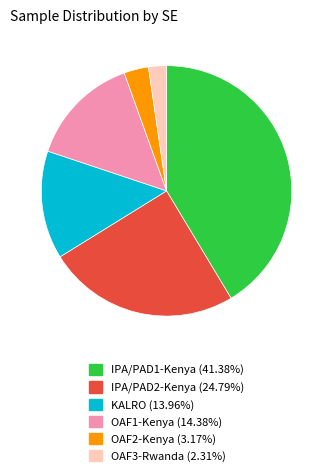

How many slices are in this pie chart?

6